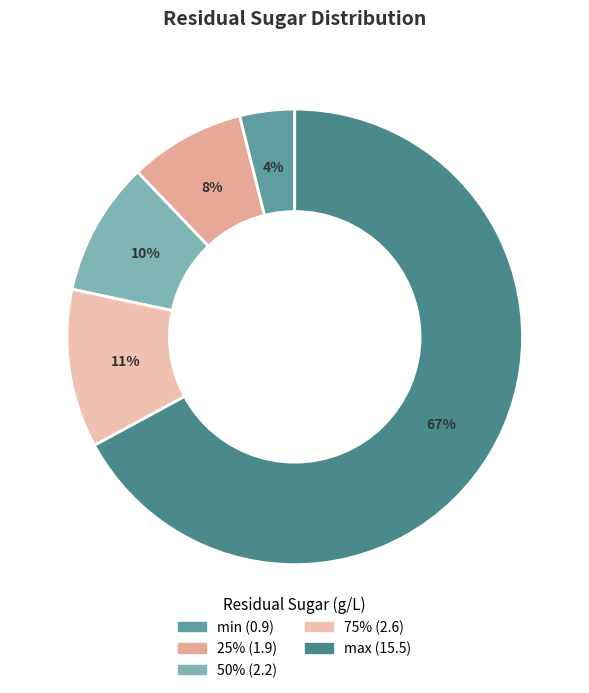

How many segments does this pie chart have?

5